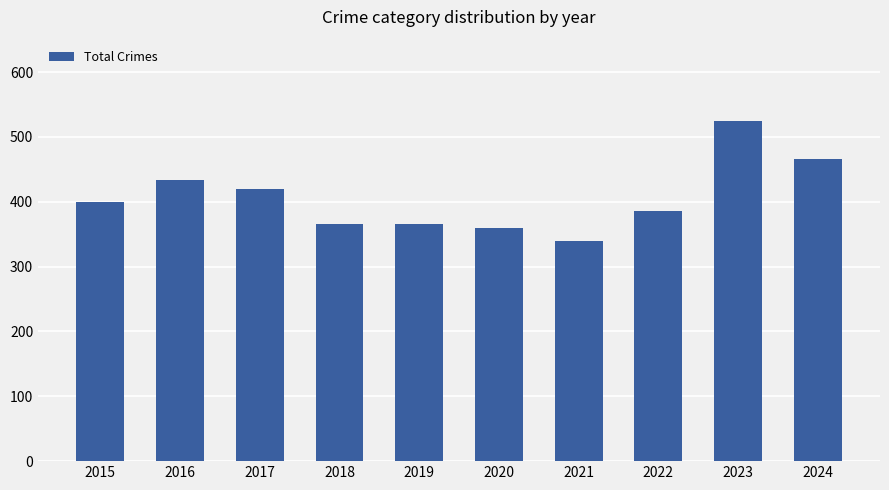

What is the average value?

406